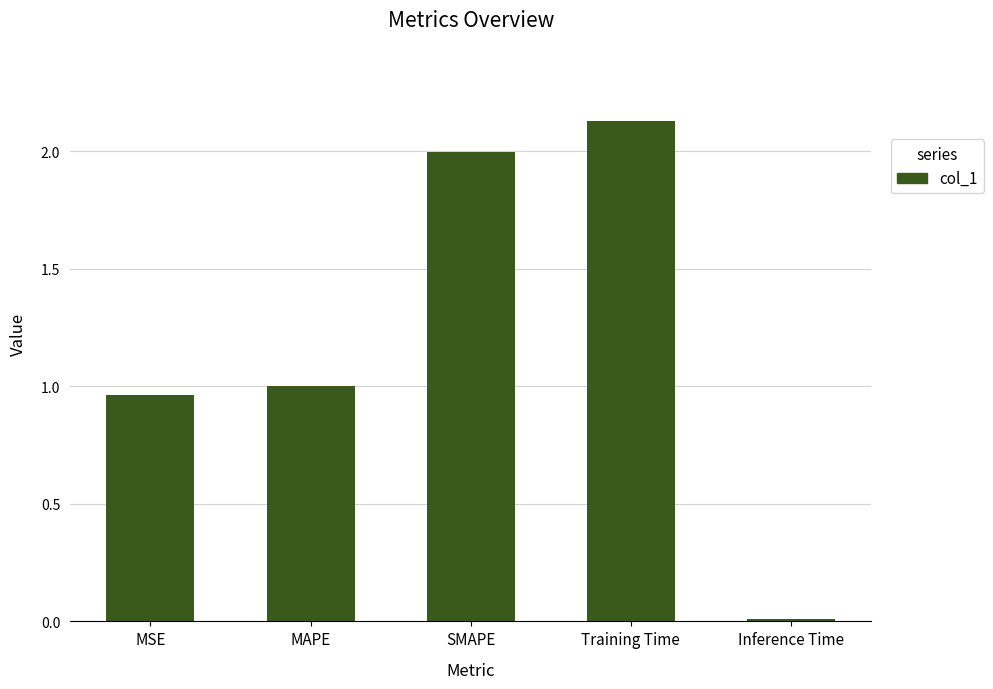

True or false: the data shows 1.0 at MSE.

True